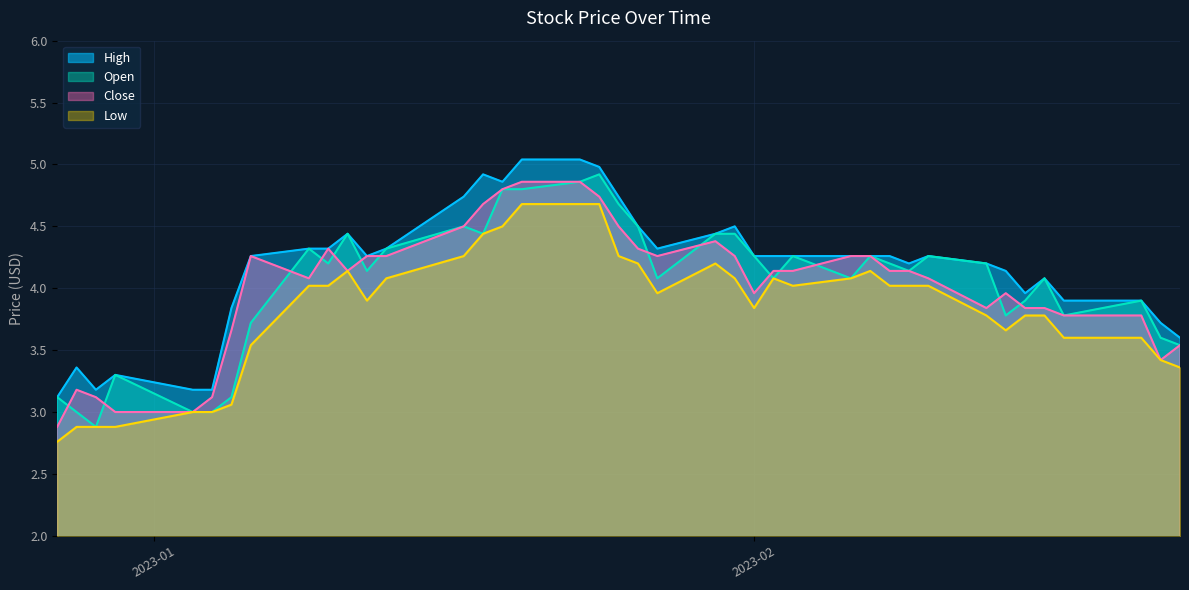

What is the minimum value shown in the chart?

2.8